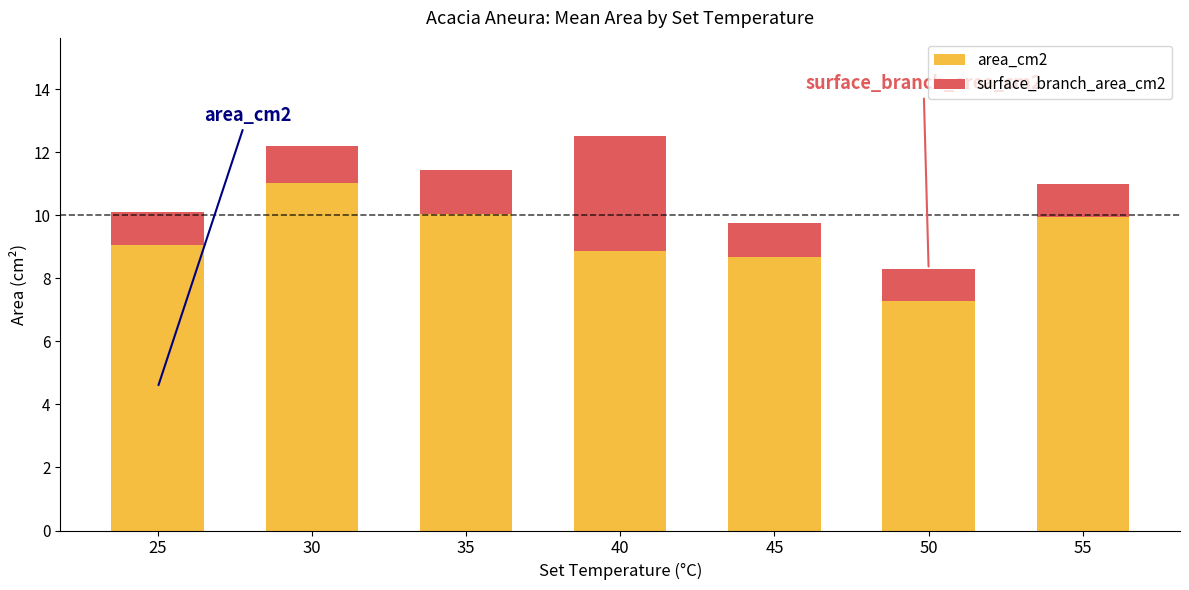

How many values in the area_cm2 series exceed 9?

4